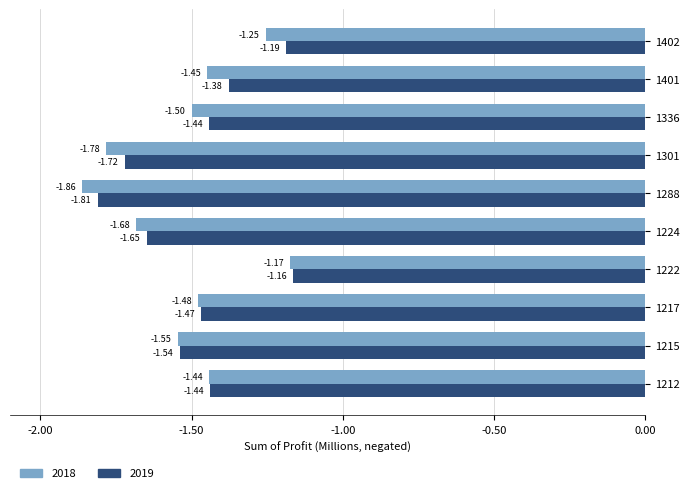

At which category is the sum across all series the highest?

1222